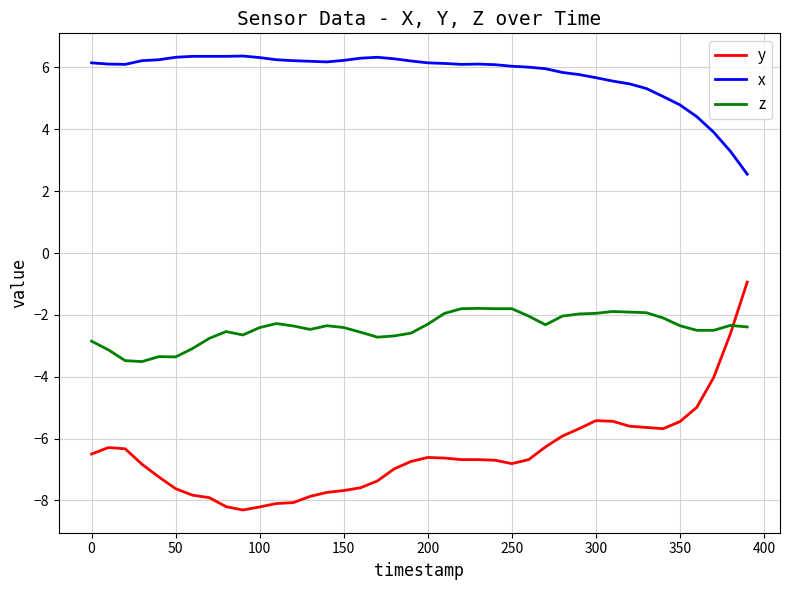

List the series in order of their overall mean, highest first.

x, z, y